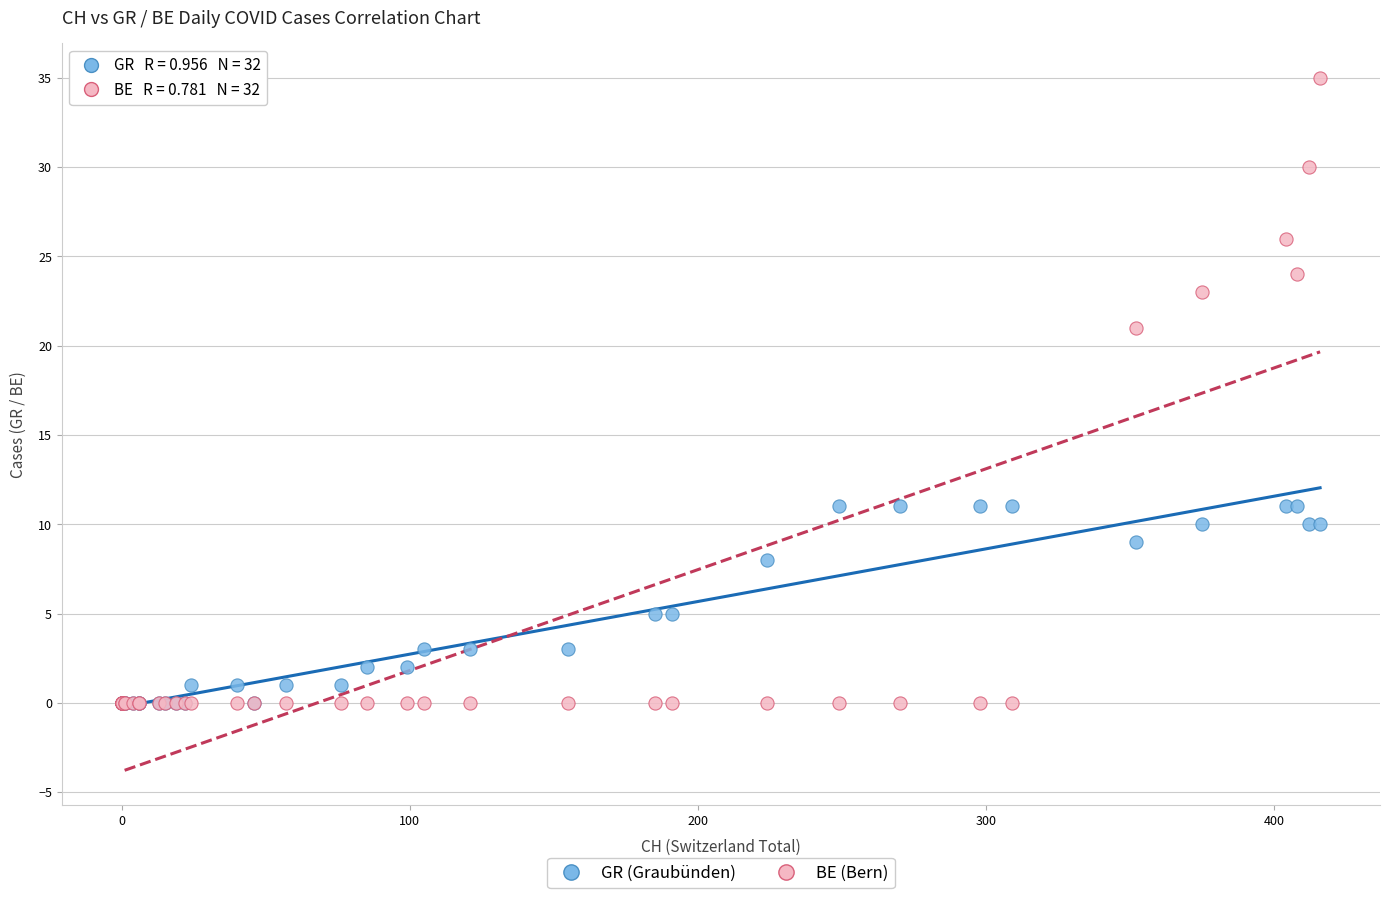

Across all series, what Y value is closest to 17?

21